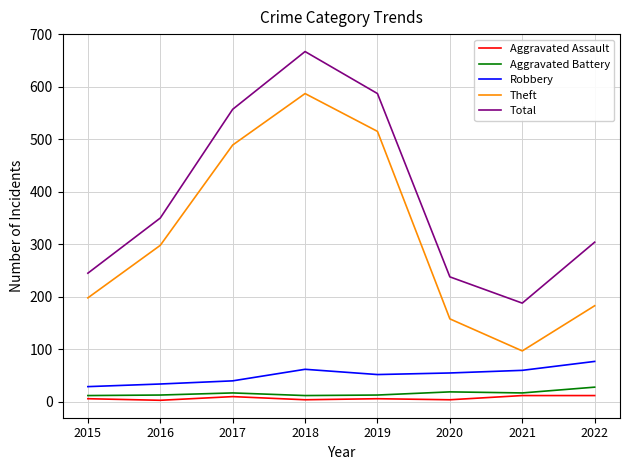

Is it true that Robbery equals 34 at 2016?

True